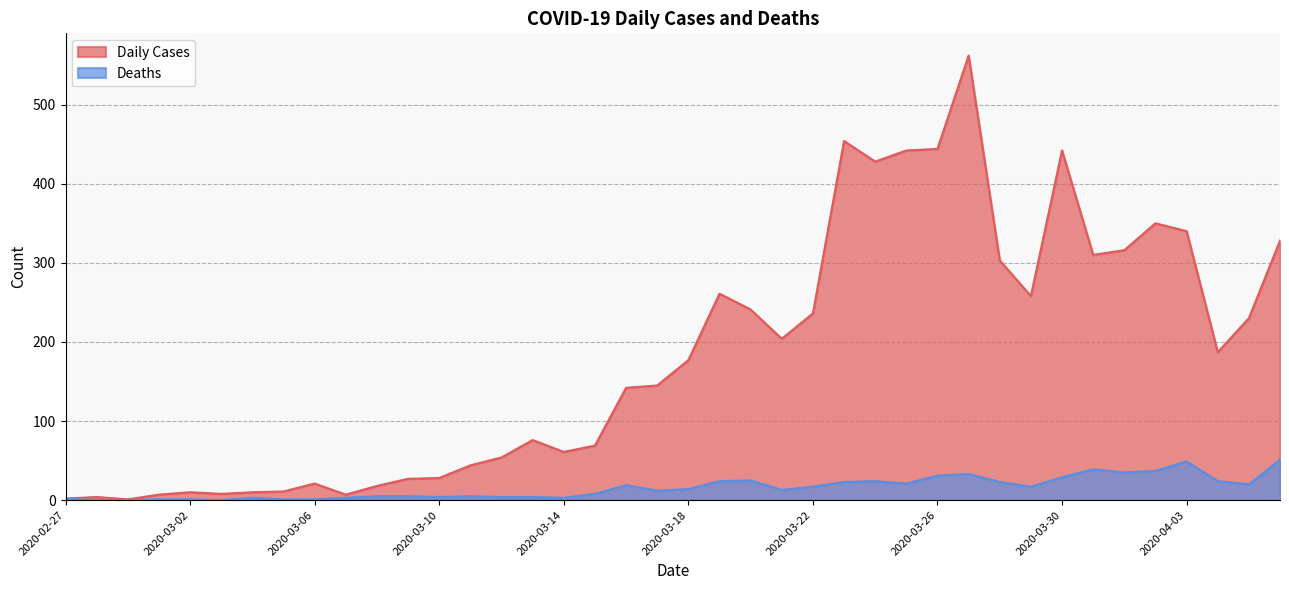

What is the value of the Deaths point at the 39th from the left?

20